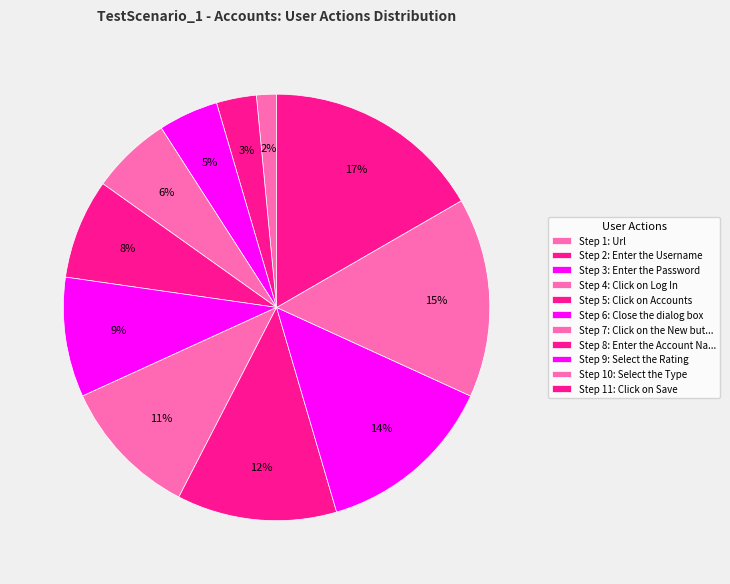

How many segments does this pie chart have?

11